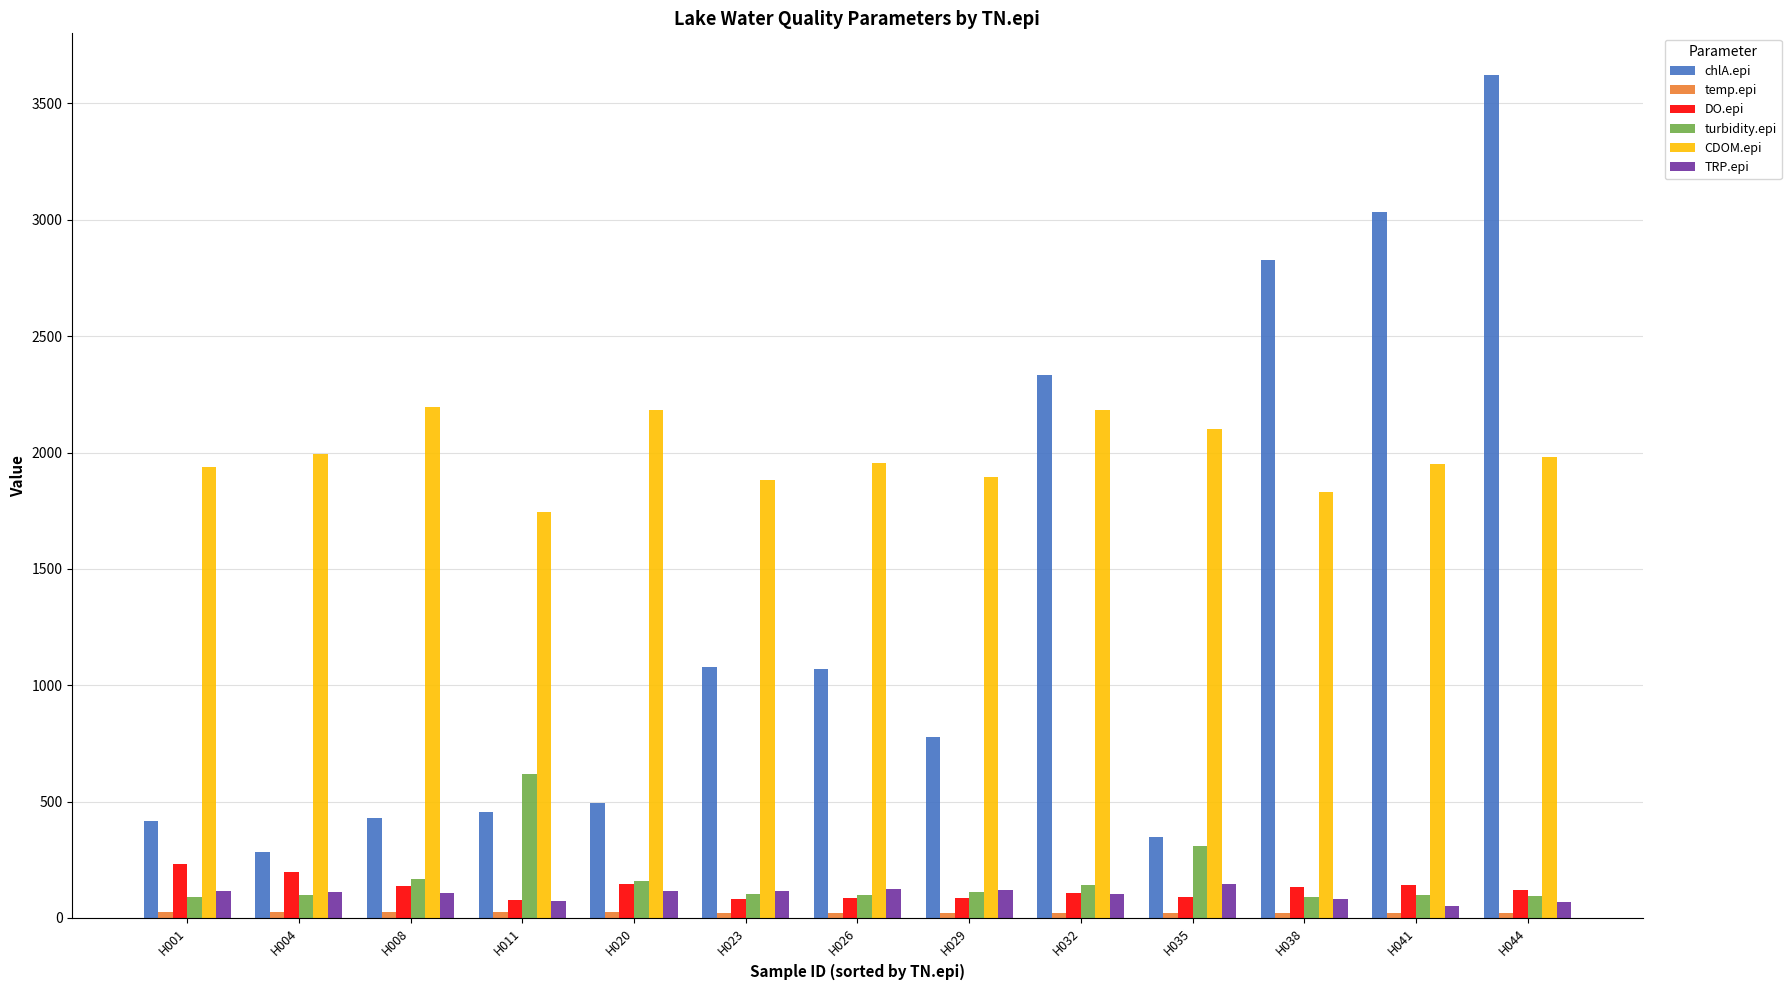

What is the total value across all series at H029?

3012.3